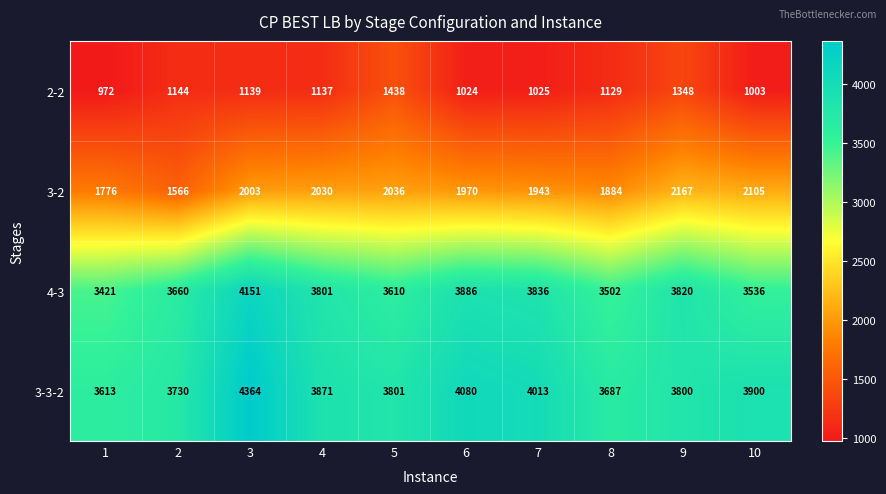

Between 9 and 10, which series saw the biggest shift?

2-2